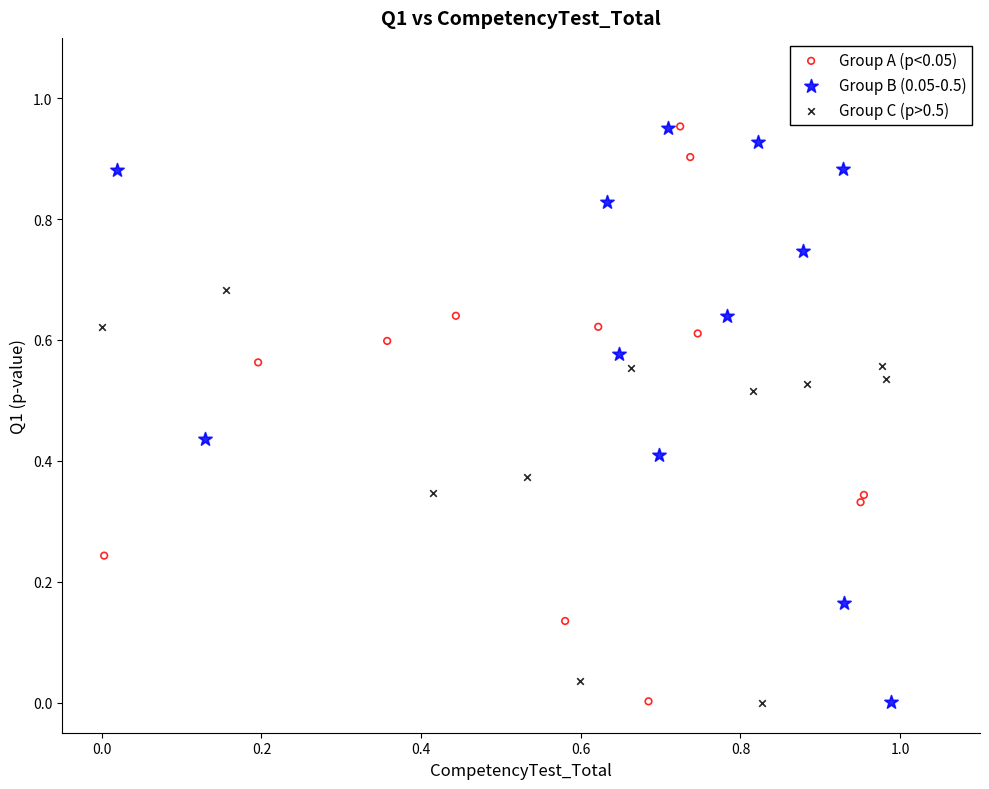

What are all the series names shown in the legend?

Group A (p<0.05), Group B (0.05-0.5), Group C (p>0.5)